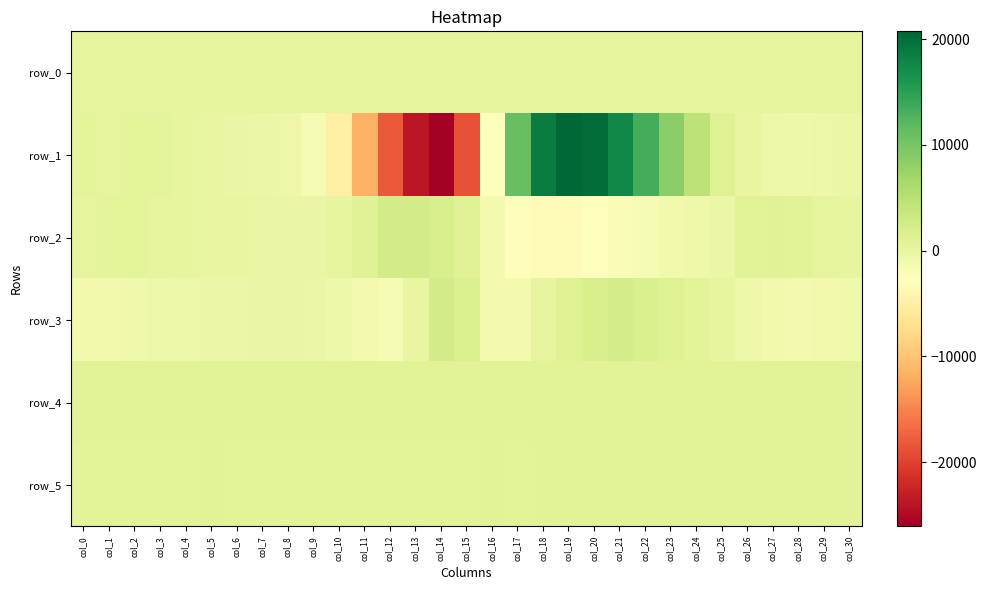

Reading right to left, extract all data points from this chart.

row_0: col_30=305.6	col_29=305.5	col_28=305.4	col_27=305.4	col_26=305.4	col_25=305.3	col_24=305.3	col_23=305.2	col_22=305.2	col_21=305.1	col_20=305.0	col_19=305.0	col_18=305.0	col_17=304.9	col_16=304.8	col_15=304.8	col_14=304.7	col_13=304.7	col_12=304.6	col_11=304.6	col_10=304.5	col_9=304.5	col_8=304.4	col_7=304.4	col_6=304.3	col_5=304.3	col_4=304.2	col_3=304.2	col_2=304.1	col_1=304.1	col_0=304.0
row_1: col_30=-323.0	col_29=-540.0	col_28=-669.0	col_27=-625.0	col_26=74.0	col_25=1347.0	col_24=4513.0	col_23=8554.0	col_22=13325.0	col_21=17604.0	col_20=20150.0	col_19=20742.0	col_18=18654.0	col_17=11102.0	col_16=-2388.0	col_15=-18668.0	col_14=-26046.0	col_13=-23760.0	col_12=-18100.0	col_11=-11529.0	col_10=-4931.0	col_9=-1718.0	col_8=-553.0	col_7=-333.0	col_6=-224.0	col_5=-54.0	col_4=240.0	col_3=525.0	col_2=514.0	col_1=440.0	col_0=456.0
row_2: col_30=176.0	col_29=455.0	col_28=847.0	col_27=1144.0	col_26=997.0	col_25=-279.0	col_24=-659.0	col_23=-1164.0	col_22=-1699.0	col_21=-1805.0	col_20=-2590.0	col_19=-3040.0	col_18=-3360.0	col_17=-2923.0	col_16=-1205.0	col_15=1028.0	col_14=2037.0	col_13=2624.0	col_12=2552.0	col_11=1098.0	col_10=187.0	col_9=-186.0	col_8=-155.0	col_7=-140.0	col_6=-53.0	col_5=35.0	col_4=95.0	col_3=425.0	col_2=547.0	col_1=557.0	col_0=440.0
row_3: col_30=-839.0	col_29=-1049.0	col_28=-1233.0	col_27=-1063.0	col_26=-509.0	col_25=145.0	col_24=750.0	col_23=1206.0	col_22=1788.0	col_21=2418.0	col_20=2095.0	col_19=1287.0	col_18=279.0	col_17=-1214.0	col_16=-1289.0	col_15=1648.0	col_14=2512.0	col_13=-78.0	col_12=-1664.0	col_11=-1276.0	col_10=-671.0	col_9=-326.0	col_8=-206.0	col_7=-234.0	col_6=-293.0	col_5=-367.0	col_4=-464.0	col_3=-635.0	col_2=-948.0	col_1=-1129.0	col_0=-1036.0
row_4: col_30=878.0	col_29=879.0	col_28=884.0	col_27=875.0	col_26=879.0	col_25=879.0	col_24=876.0	col_23=879.0	col_22=872.0	col_21=866.0	col_20=865.0	col_19=859.0	col_18=859.0	col_17=846.0	col_16=847.0	col_15=842.0	col_14=842.0	col_13=838.0	col_12=832.0	col_11=830.0	col_10=826.0	col_9=828.0	col_8=829.0	col_7=823.0	col_6=823.0	col_5=831.0	col_4=827.0	col_3=827.0	col_2=825.0	col_1=829.0	col_0=832.0
row_5: col_30=828.0	col_29=831.0	col_28=836.0	col_27=827.0	col_26=835.0	col_25=829.0	col_24=830.0	col_23=831.0	col_22=825.0	col_21=828.0	col_20=830.0	col_19=826.0	col_18=828.0	col_17=816.0	col_16=821.0	col_15=814.0	col_14=815.0	col_13=813.0	col_12=810.0	col_11=814.0	col_10=814.0	col_9=818.0	col_8=816.0	col_7=816.0	col_6=815.0	col_5=822.0	col_4=818.0	col_3=818.0	col_2=814.0	col_1=819.0	col_0=813.0